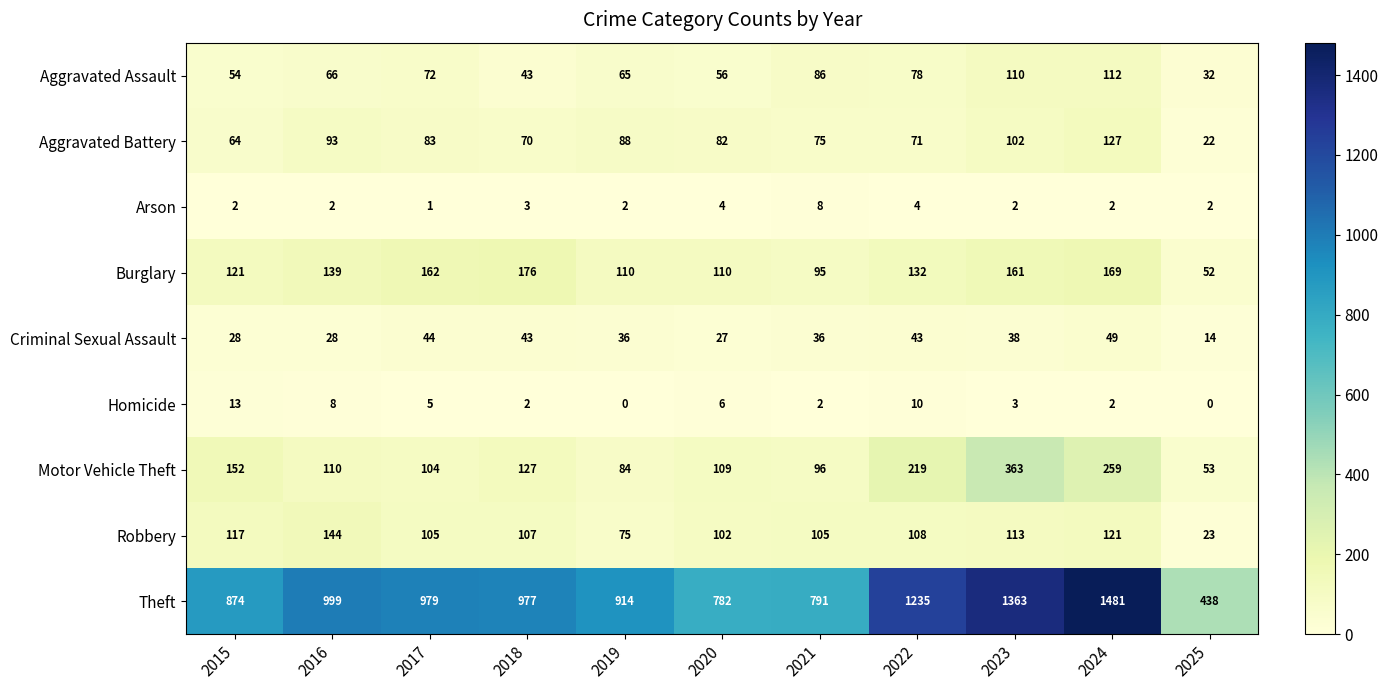

At which label does Criminal Sexual Assault first exceed 36?

2017